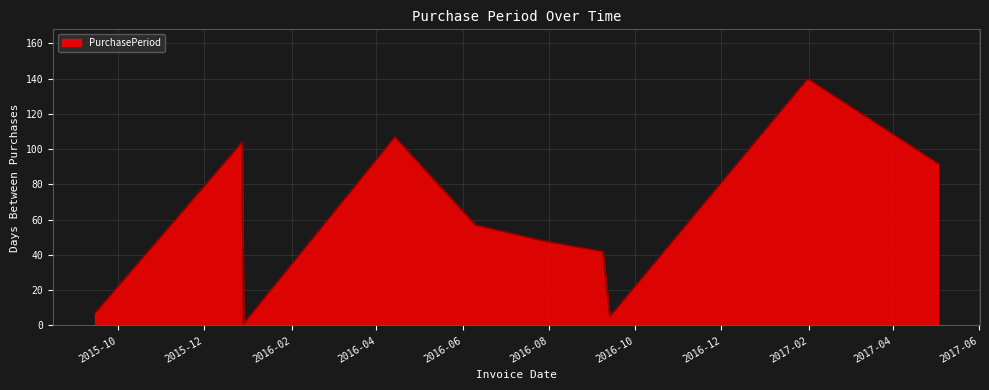

What is the difference between the maximum and minimum values?

139